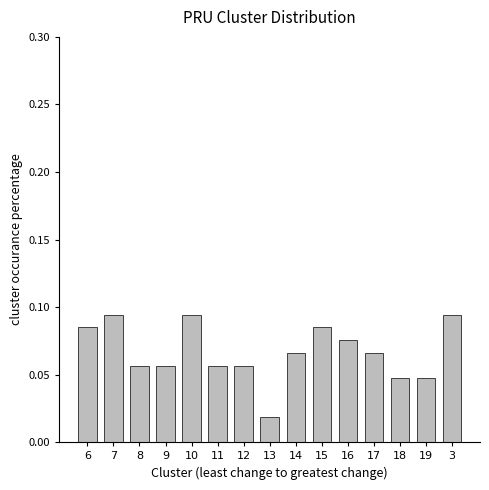

Which label corresponds to the smallest value in the chart?

13